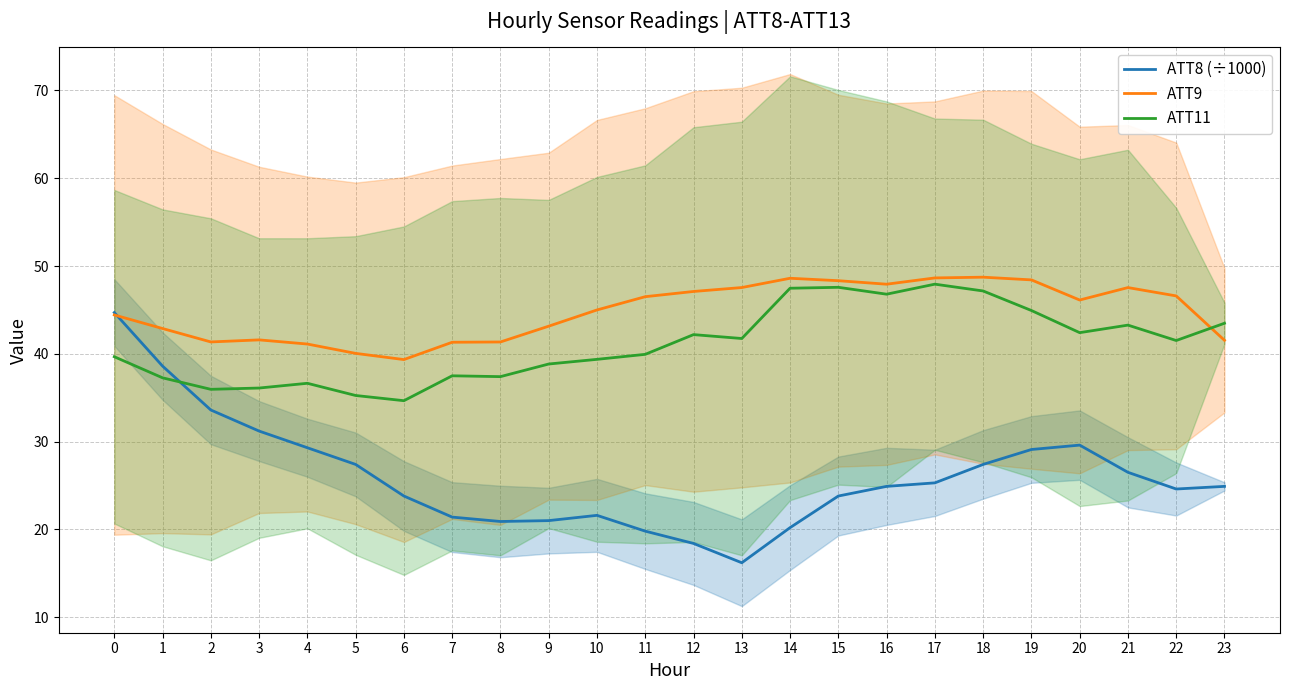

Reading left to right, what are all the values shown in this chart?

ATT8 (÷1000): 44.7	38.6	33.6	31.2	29.3	27.4	23.8	21.4	20.9	21.0	21.6	19.8	18.4	16.2	20.2	23.8	24.9	25.3	27.4	29.1	29.6	26.5	24.6	24.9
ATT9: 44.4	42.9	41.4	41.6	41.1	40.0	39.3	41.3	41.3	43.1	45.0	46.5	47.1	47.5	48.6	48.3	47.9	48.6	48.7	48.4	46.1	47.5	46.6	41.5
ATT11: 39.7	37.3	36.0	36.1	36.6	35.3	34.7	37.5	37.4	38.8	39.4	39.9	42.2	41.7	47.5	47.6	46.8	47.9	47.2	44.9	42.4	43.3	41.5	43.5